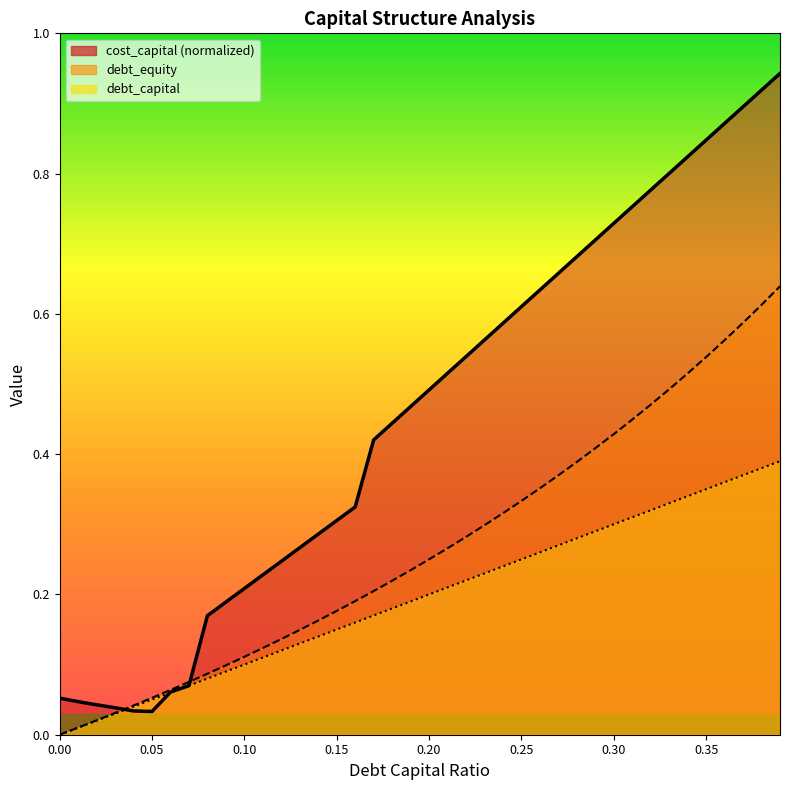

What is the sum of all debt_capital values?

7.8